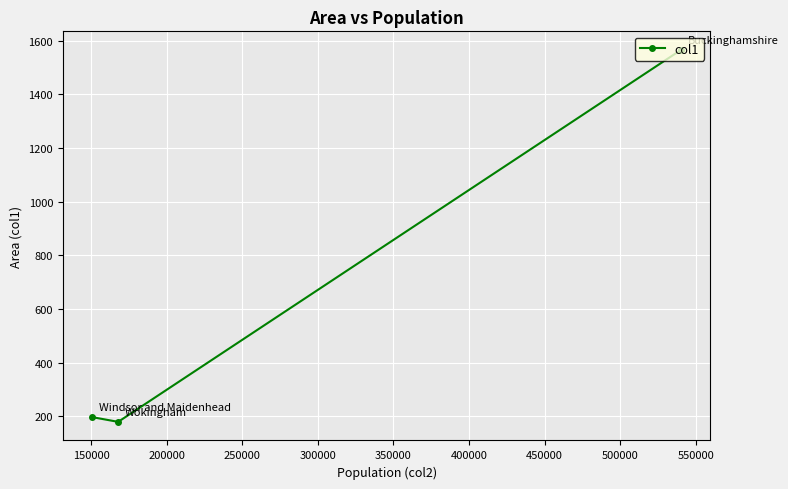

Count the number of categories in the chart.

3